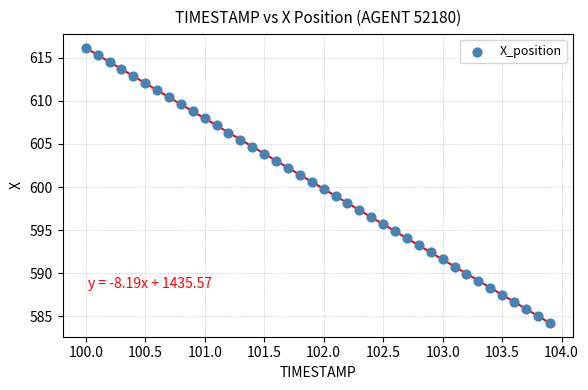

What is the range of X values (max minus min)?

3.9